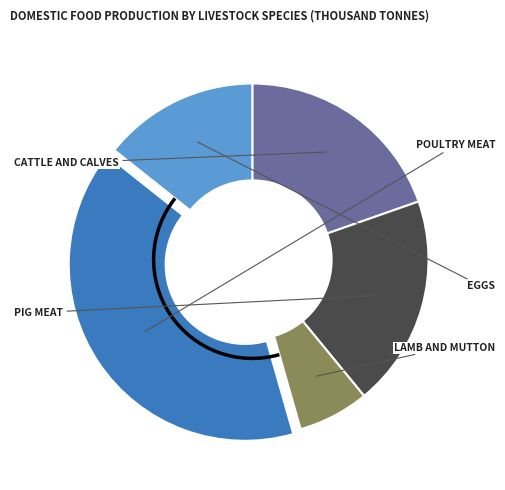

Is there a majority slice in this chart?

No